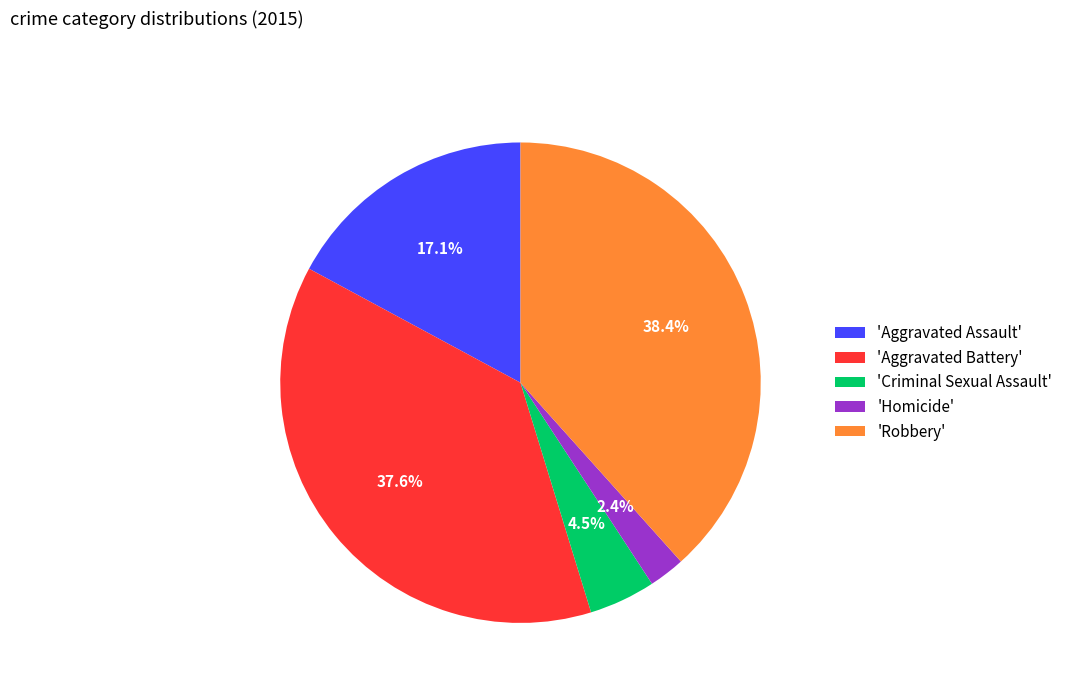

Which category has the smallest portion of the pie?

'Homicide'